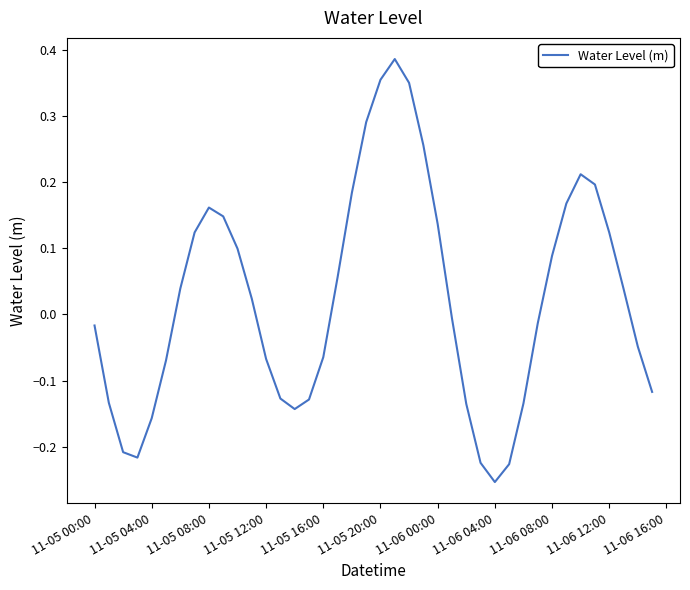

What is the difference between the maximum and minimum values?

0.6